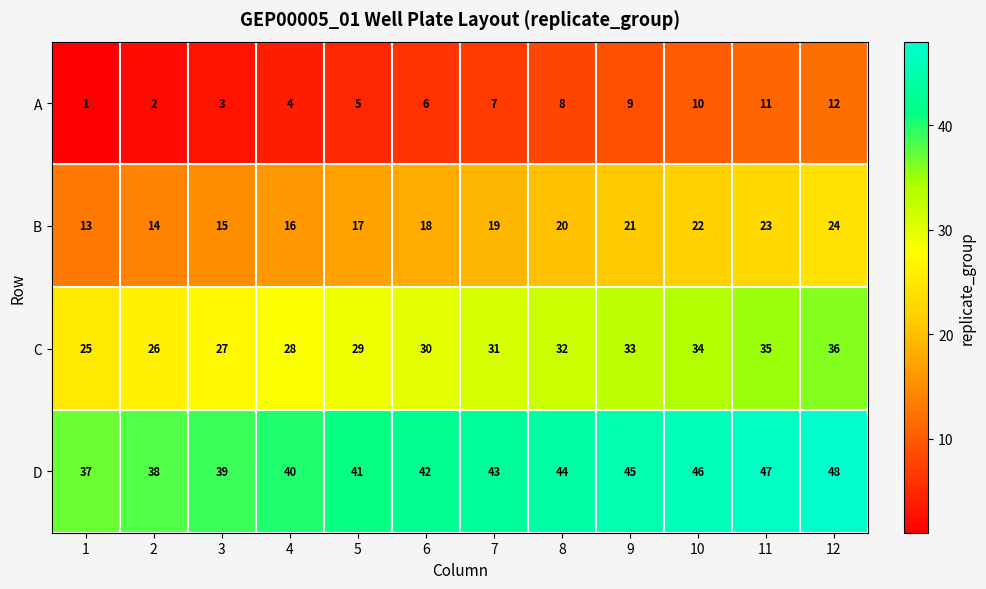

What is the spread (max minus min) of values at 9?

36